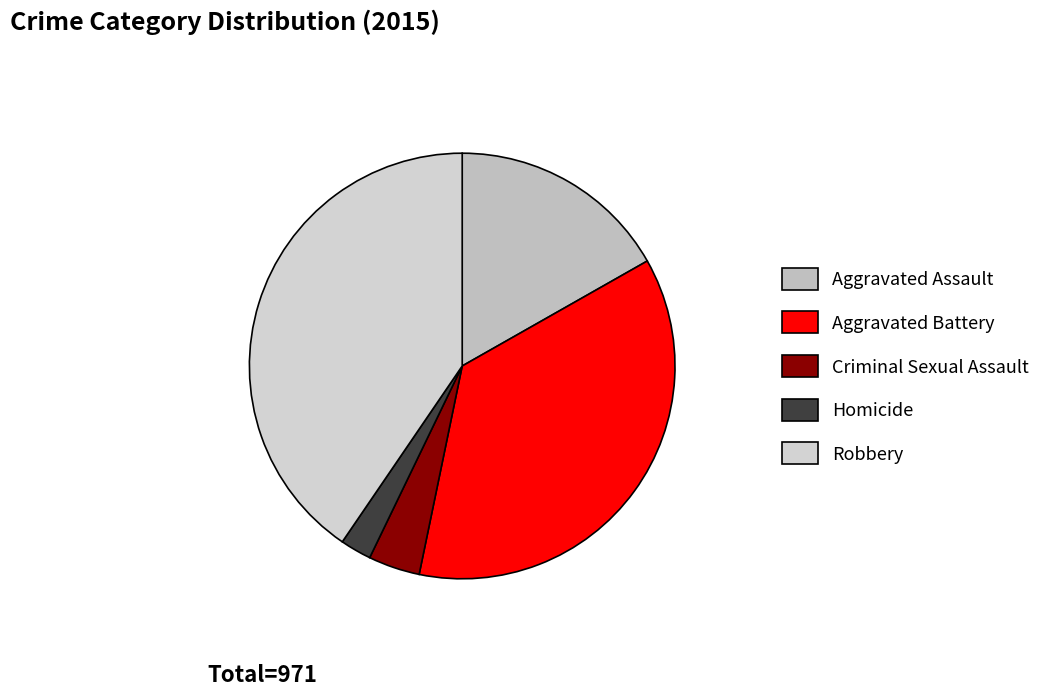

Is Homicide the majority of the pie?

No